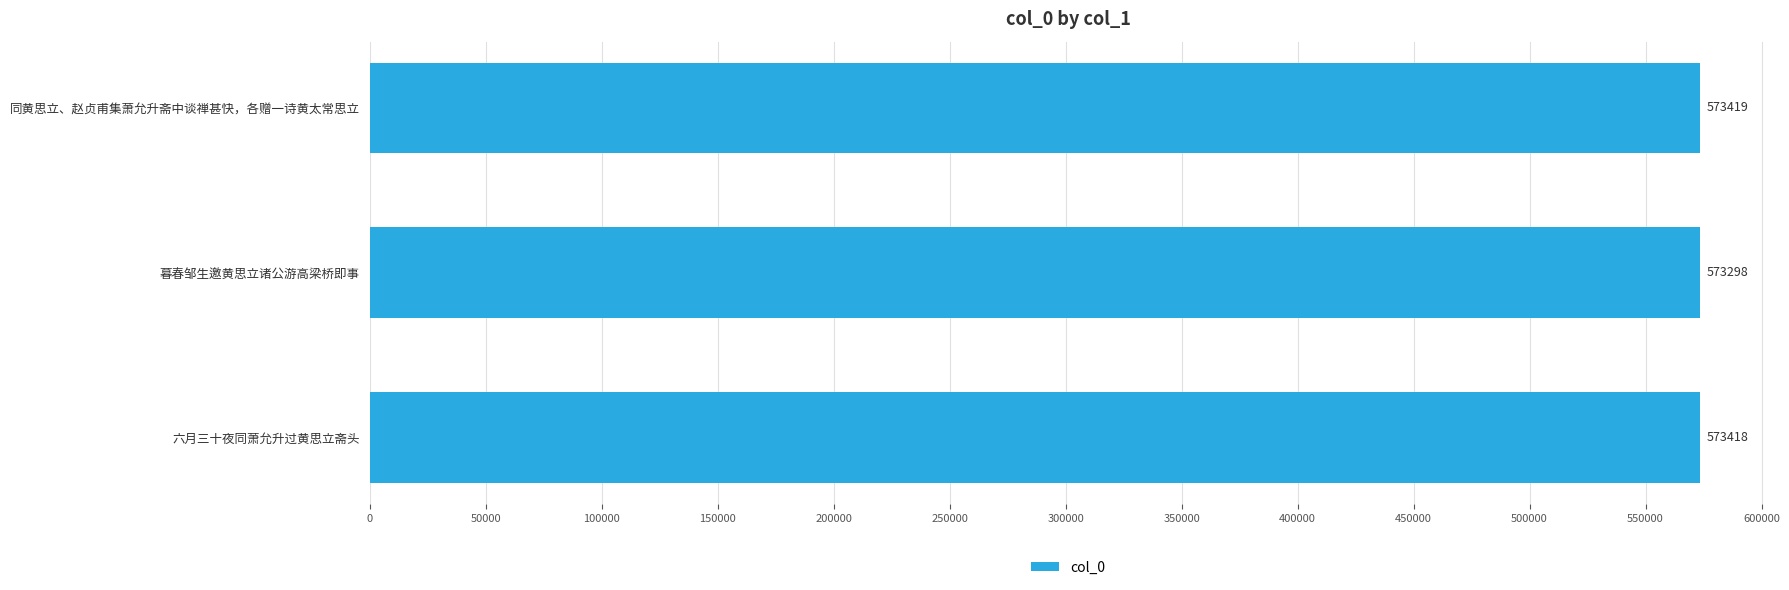

Rank the categories by value from lowest to highest.

暮春邹生邀黄思立诸公游高梁桥即事, 六月三十夜同萧允升过黄思立斋头, 同黄思立、赵贞甫集萧允升斋中谈禅甚快，各赠一诗黄太常思立